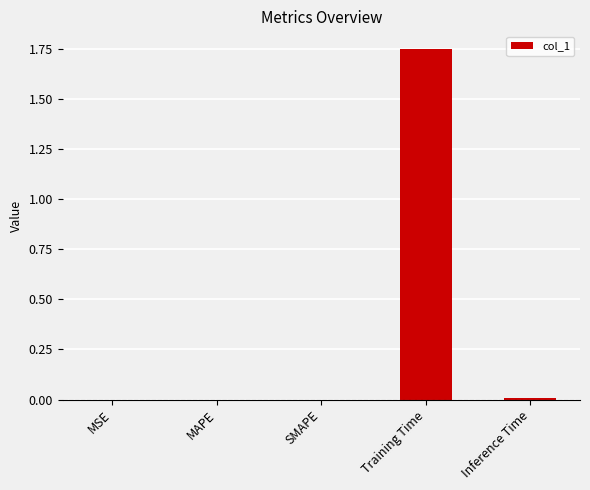

Which has a higher value, Training Time or MAPE?

Training Time